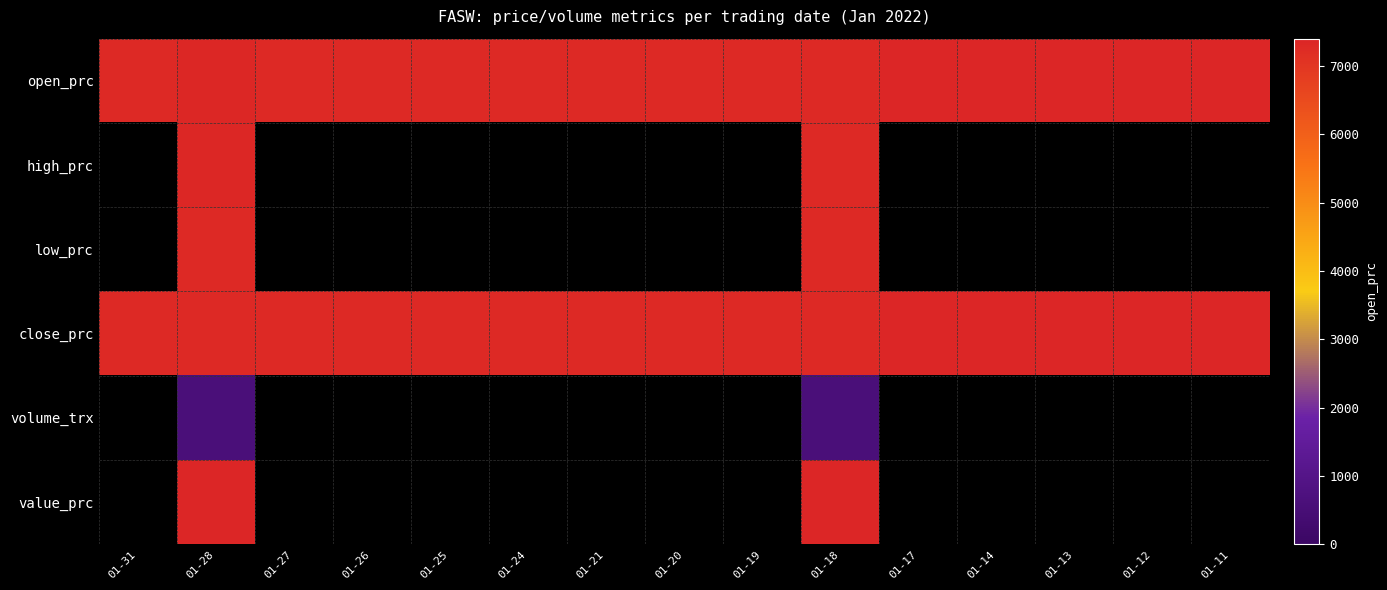

How many close_prc values are between 7300 and 7400?

15